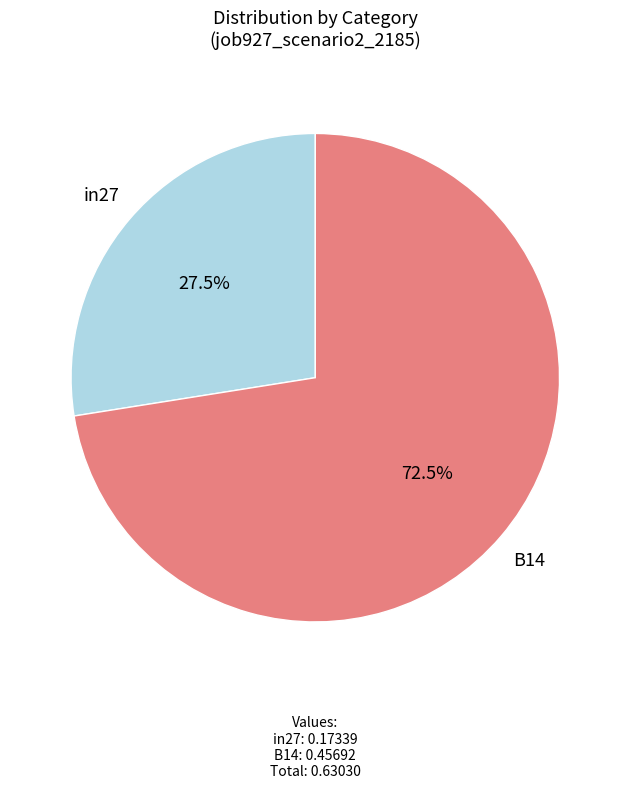

Is there any slice that represents more than half of the pie?

Yes